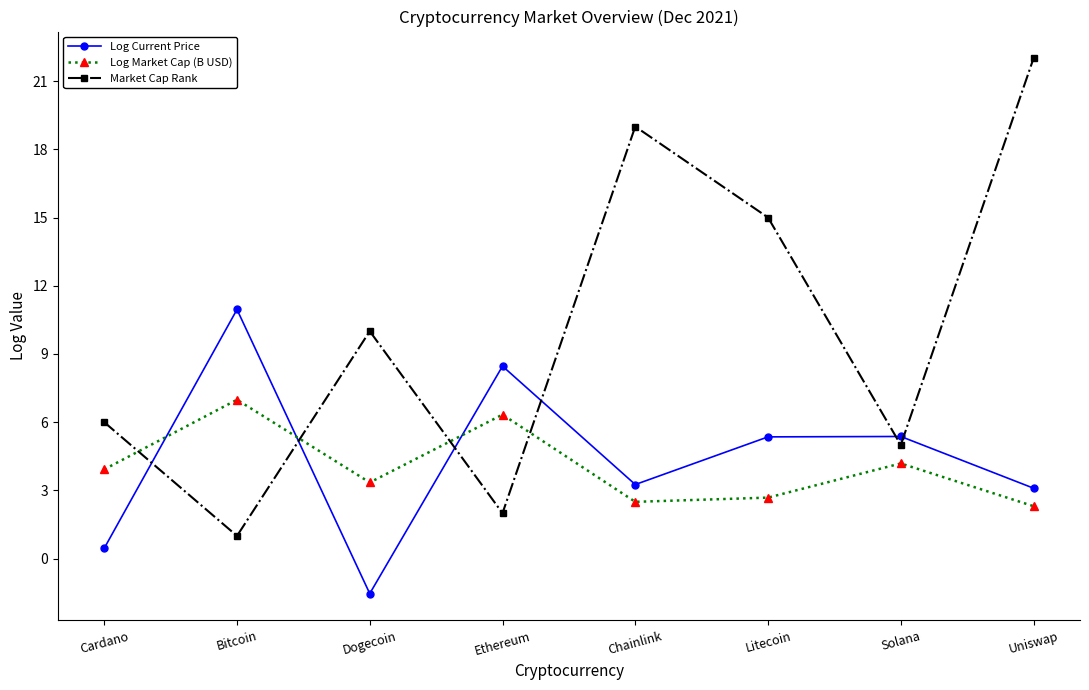

The value of Market Cap Rank at Uniswap is 8.4. True or false?

False